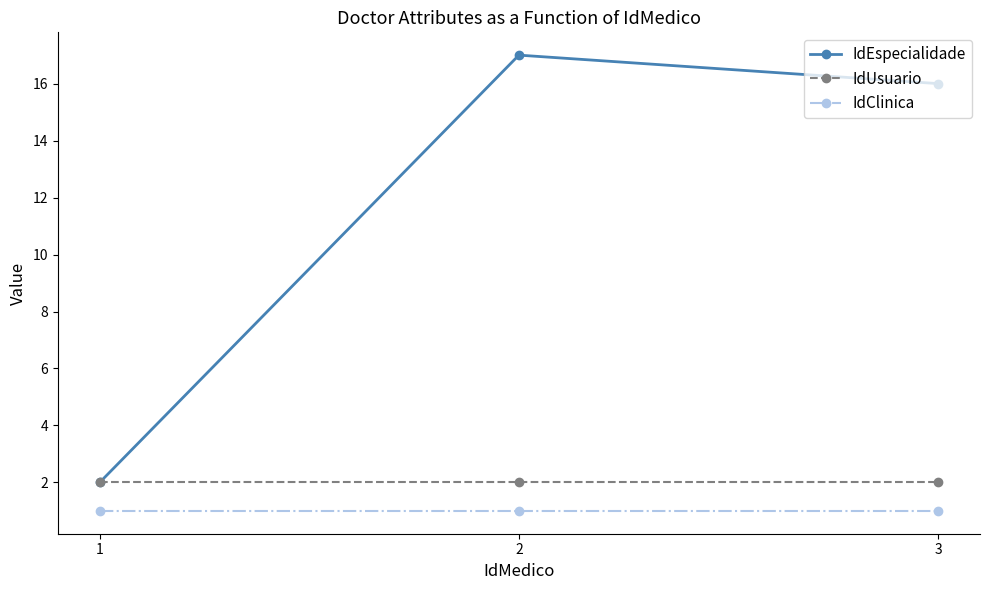

The value of IdClinica at 2 is 1. True or false?

True